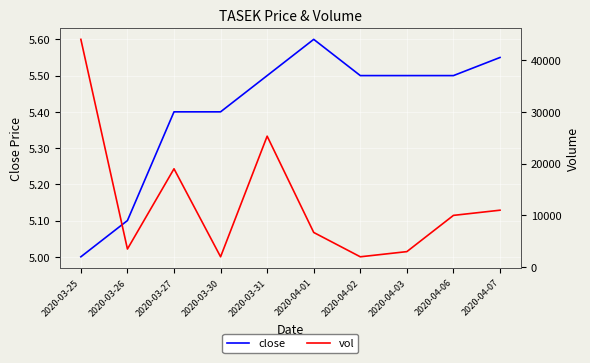

What is the label of the 7th point from the left?

2020-04-02